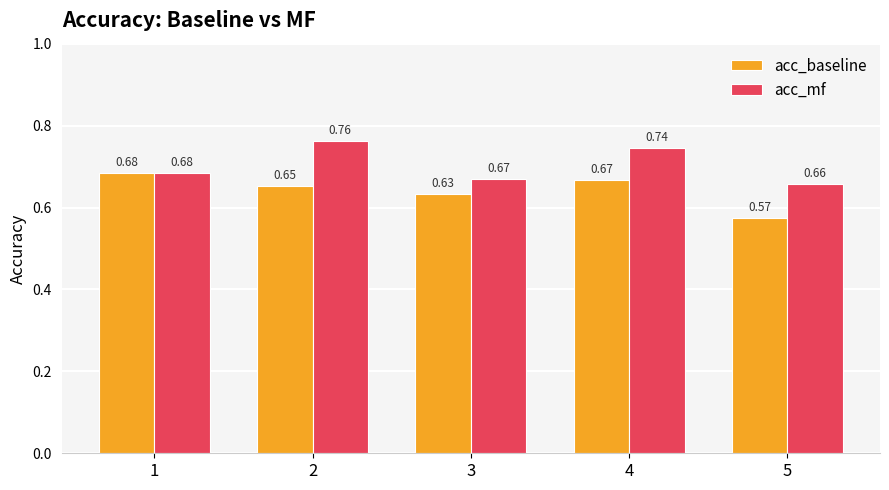

How many bars are there in total?

10